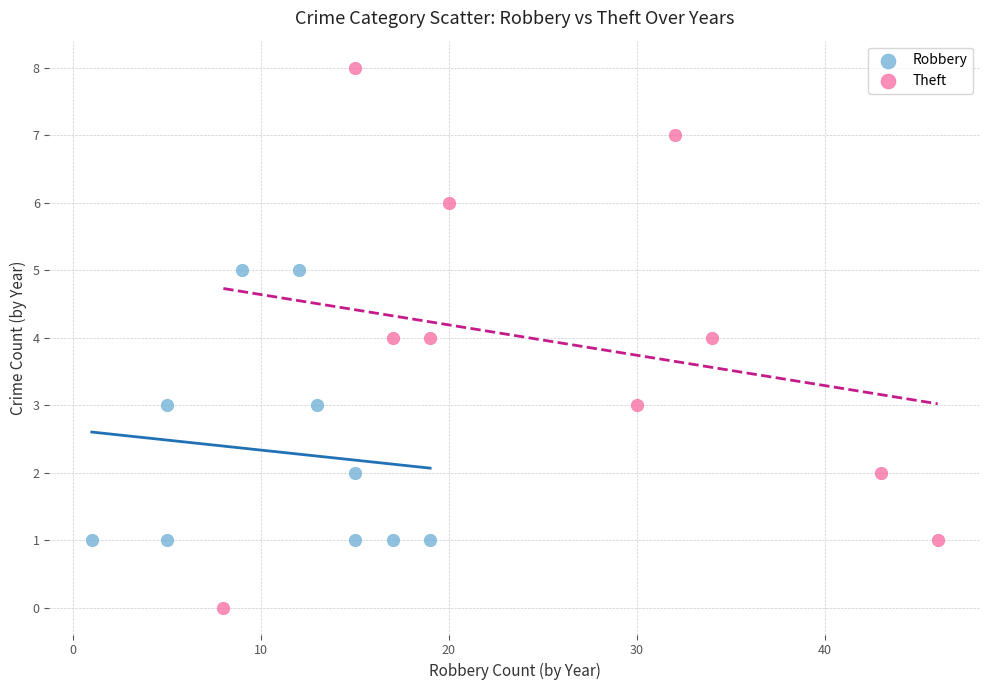

Which series has the widest spread of Y values?

Theft